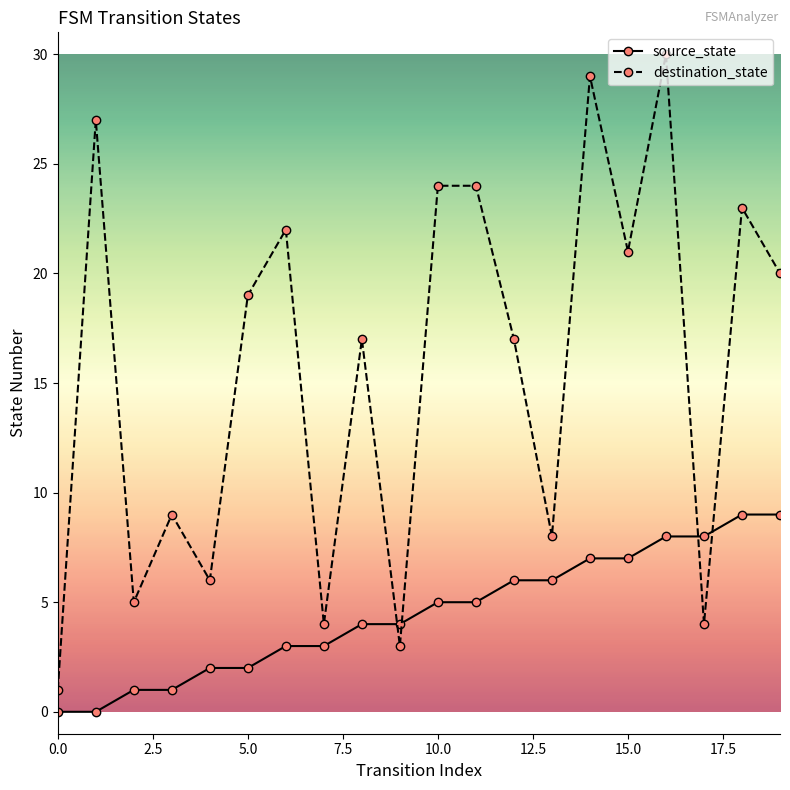

Is this an area chart (filled region under the line)?

No